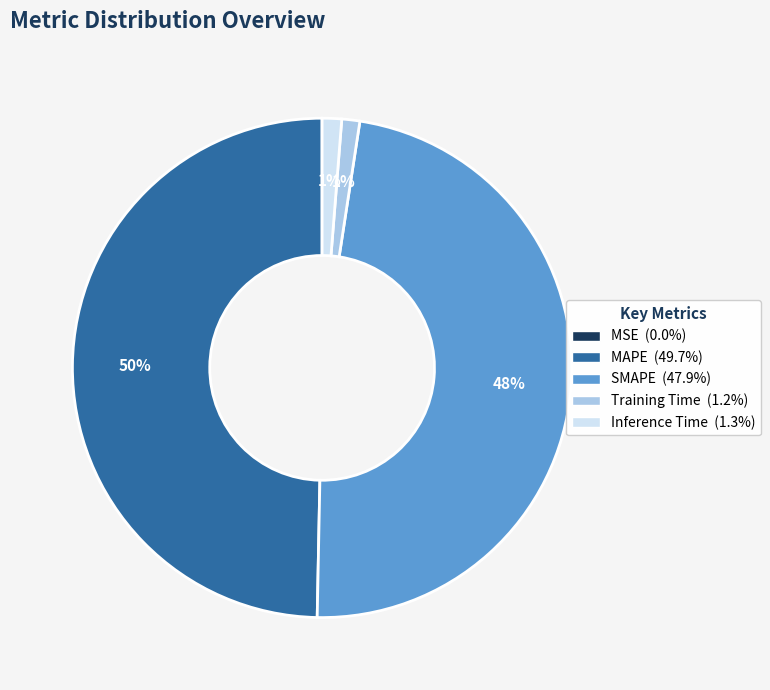

True or false: SMAPE accounts for 48% of the total.

True